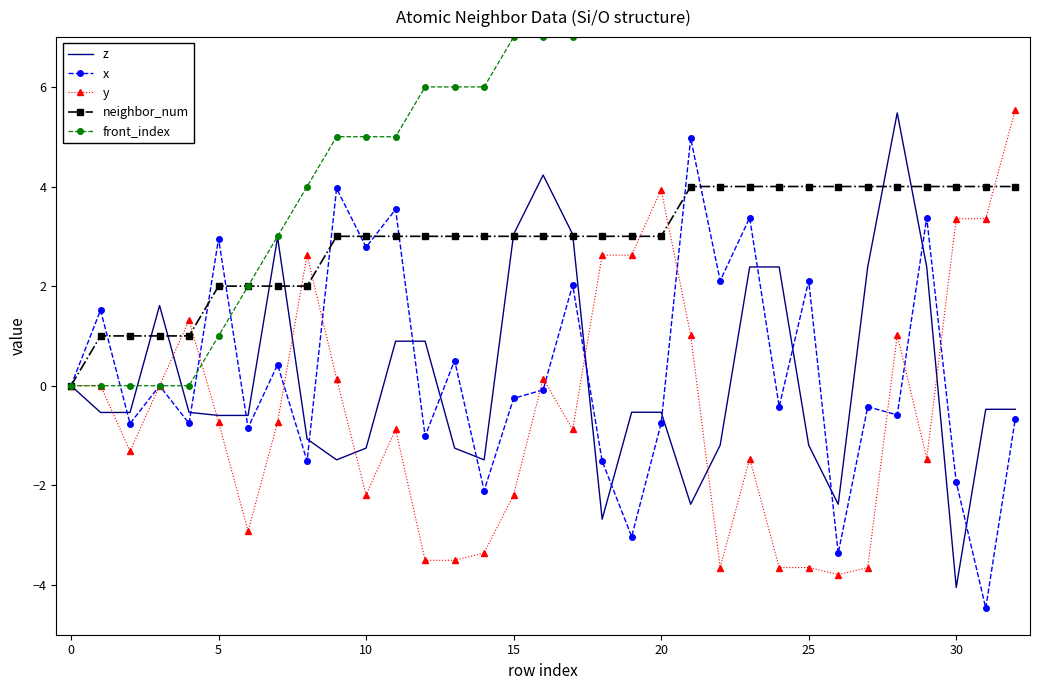

At how many categories does at least one series exceed 11?

9